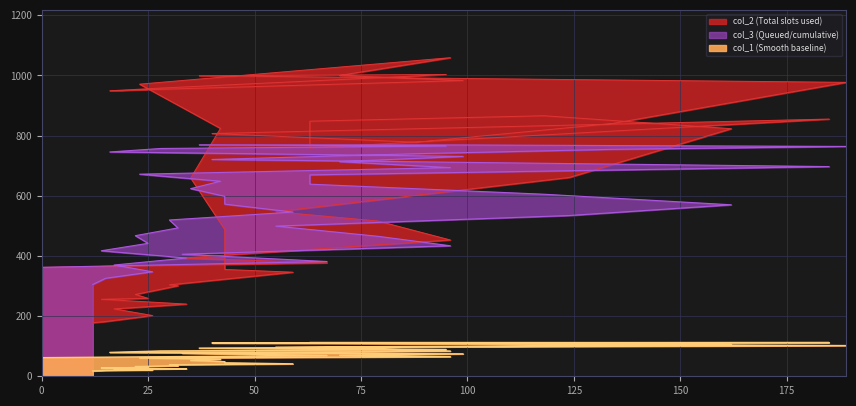

What value does the col_1 series have at 32?

35.1